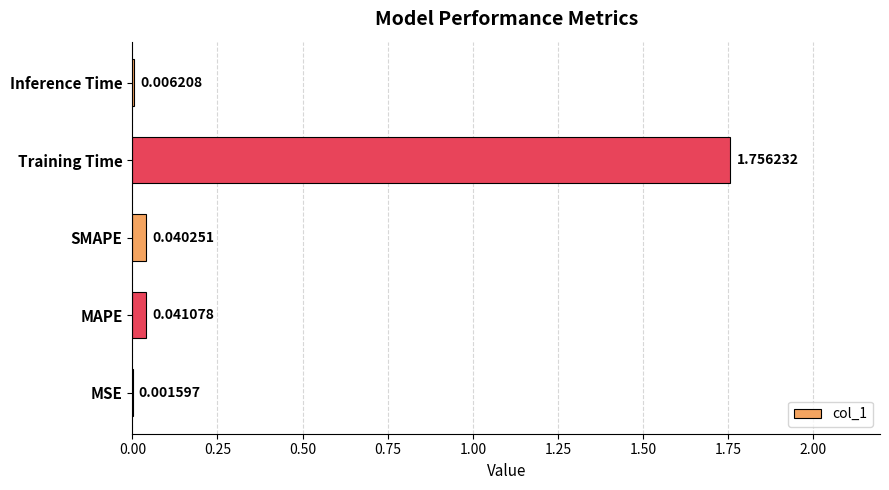

How many data points does each series have?

5